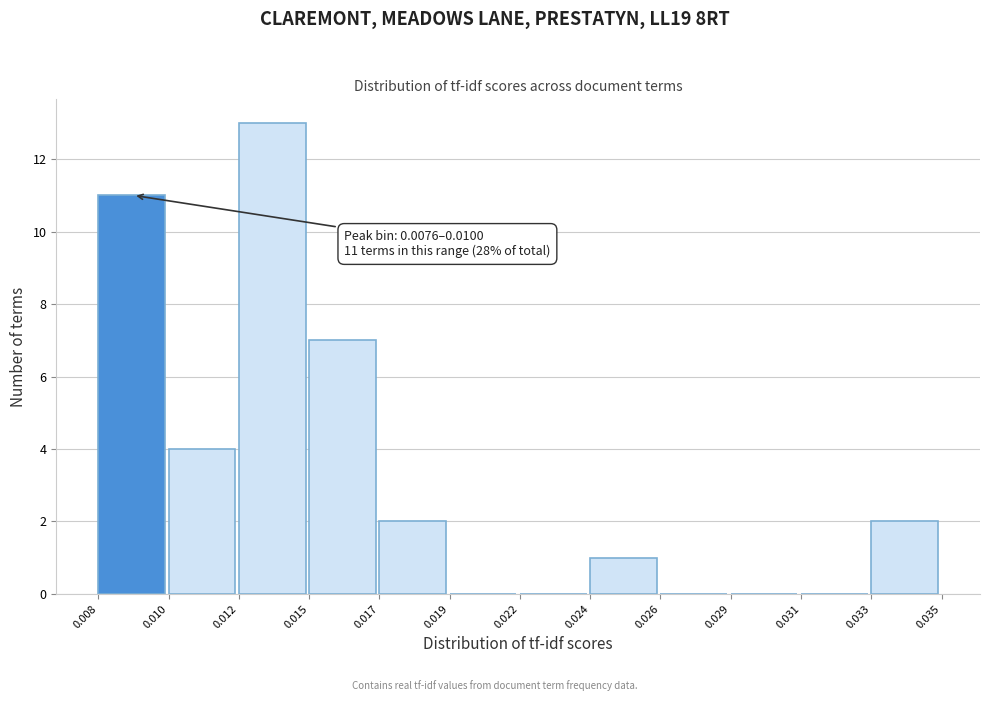

Reading left to right, list all the values displayed in this chart.

0.008=11	0.010=4	0.012=13	0.015=7	0.017=2	0.019=0	0.022=0	0.024=1	0.026=0	0.029=0	0.031=0	0.033=2